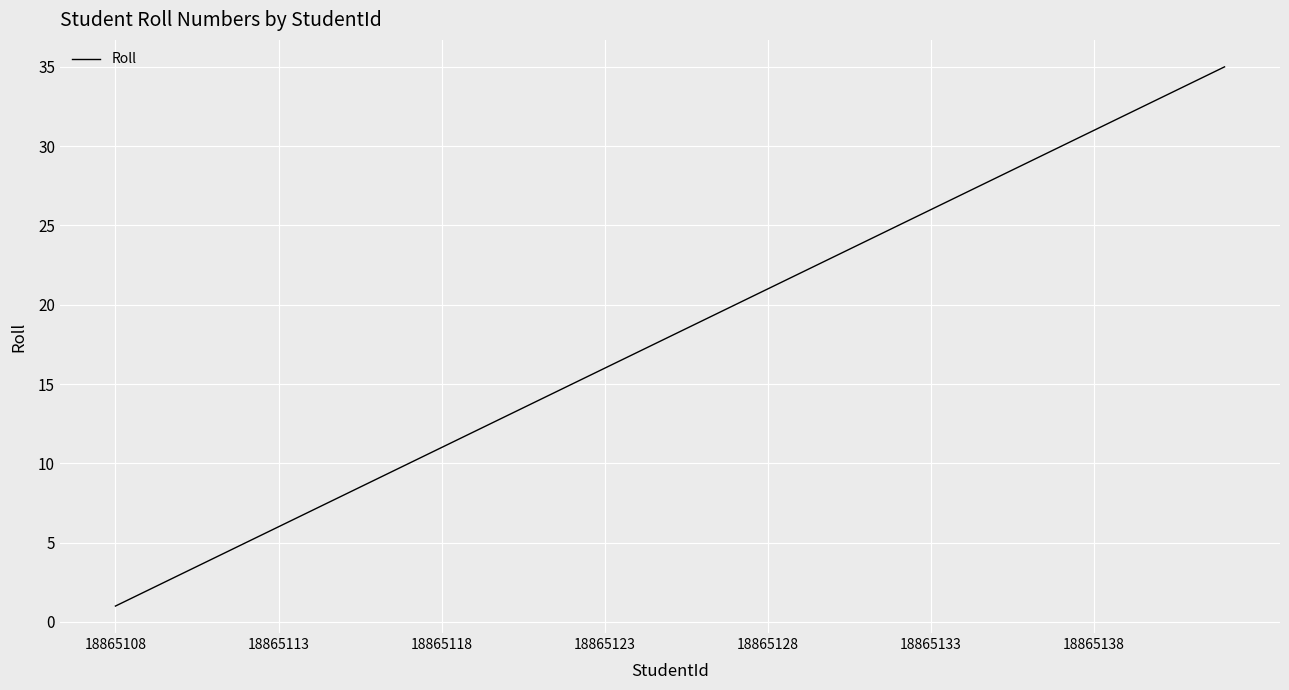

What is the difference between the maximum and minimum values?

34